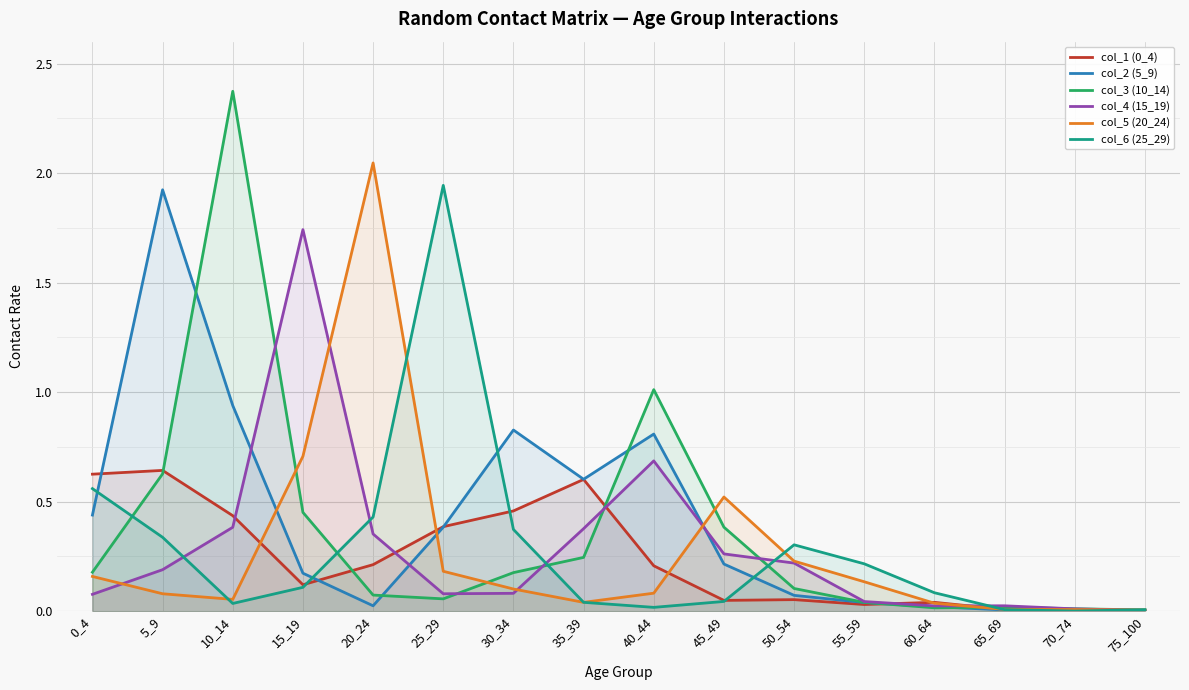

At which label does col_2 (5_9) reach its peak?

5_9